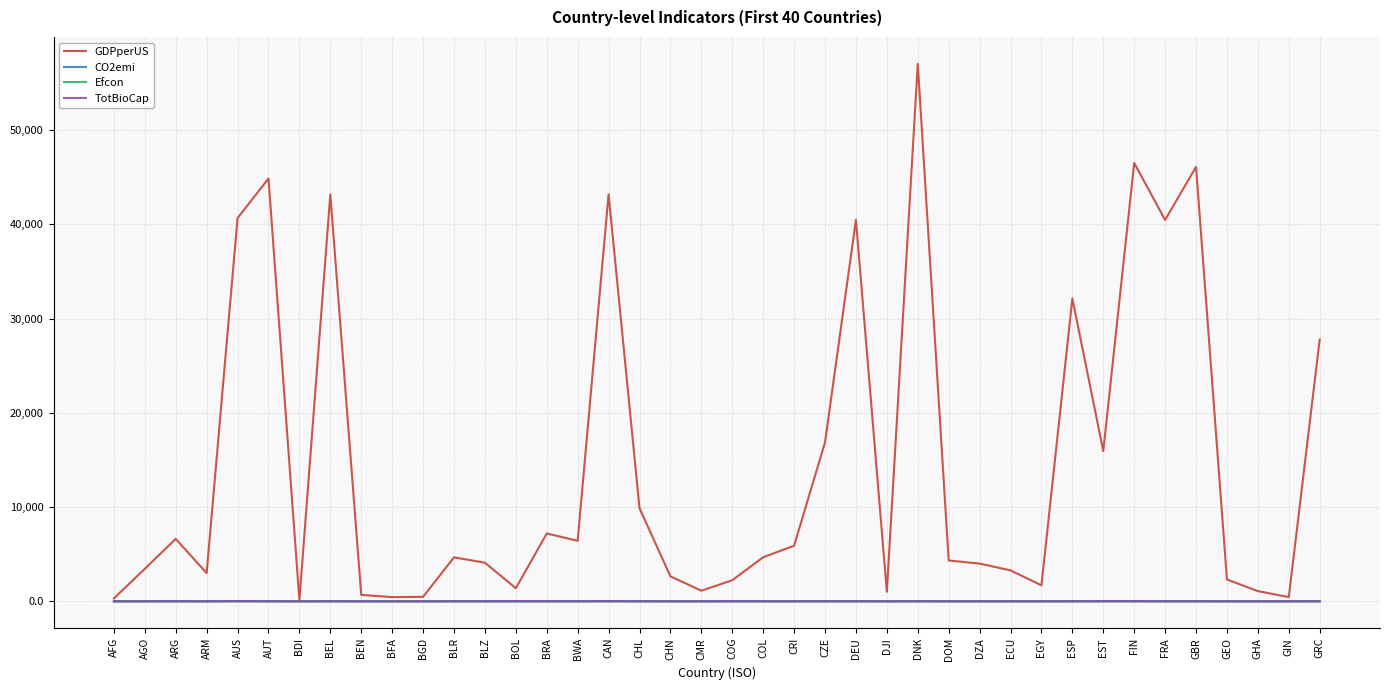

Which category has the highest value in the GDPperUS series?

DNK